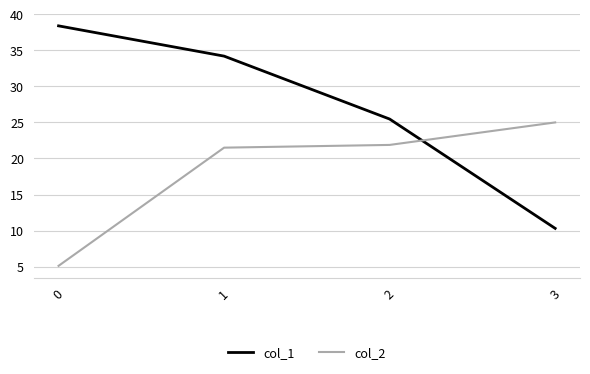

Is it true that col_2 equals 25.0 at 3?

True